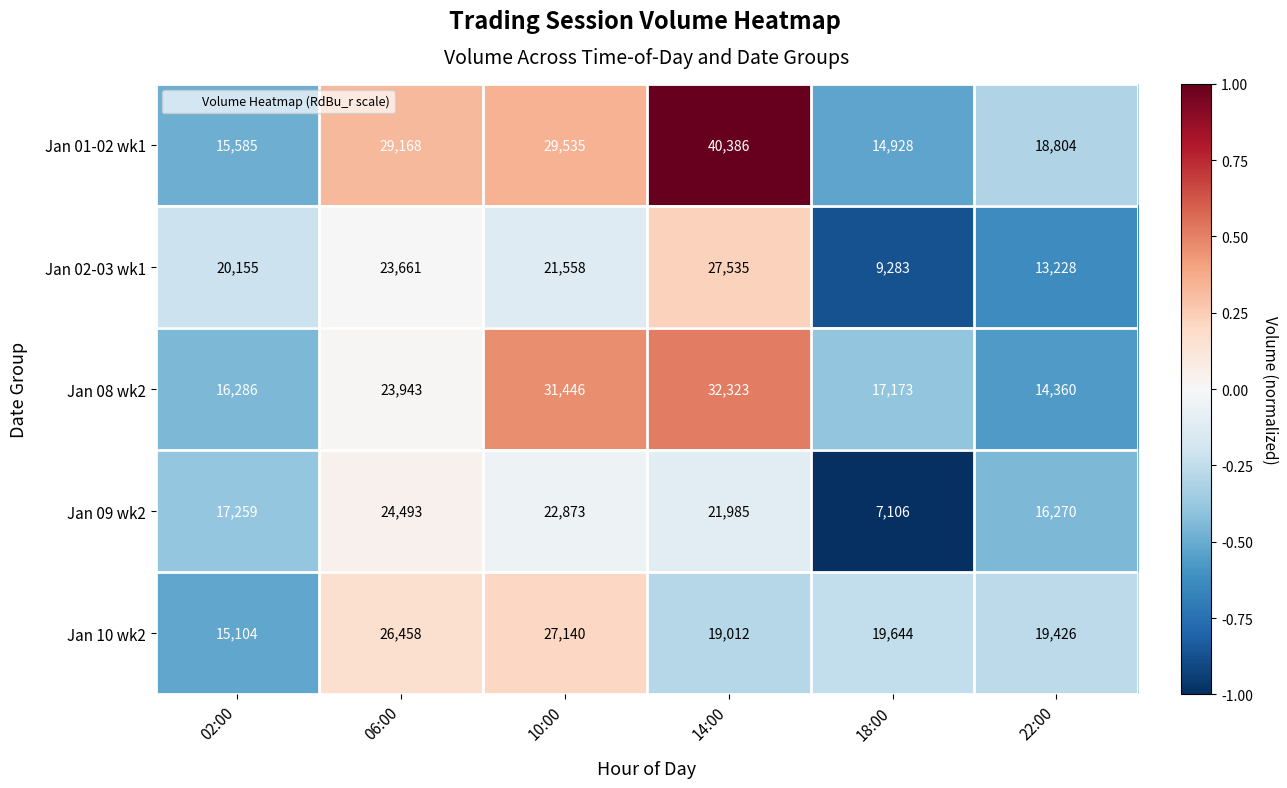

What is the spread (max minus min) of values at 18:00?

12538